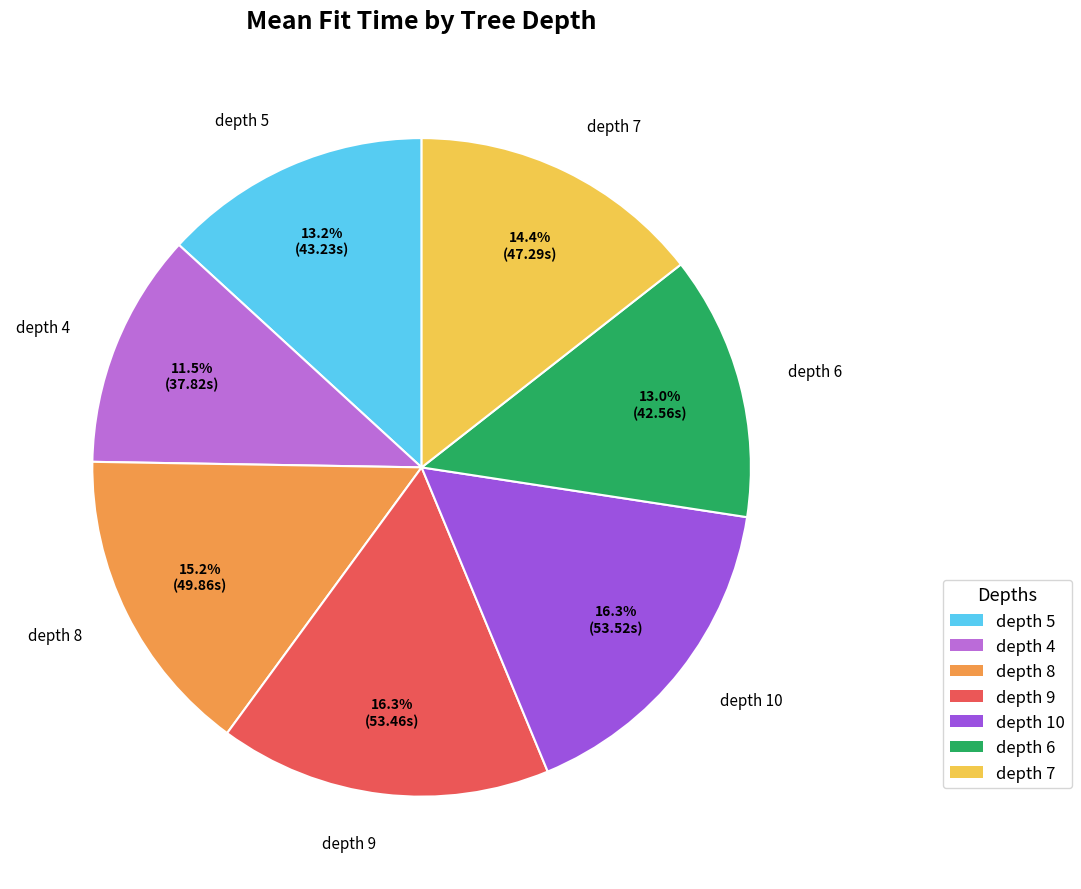

Is there a majority slice in this chart?

No